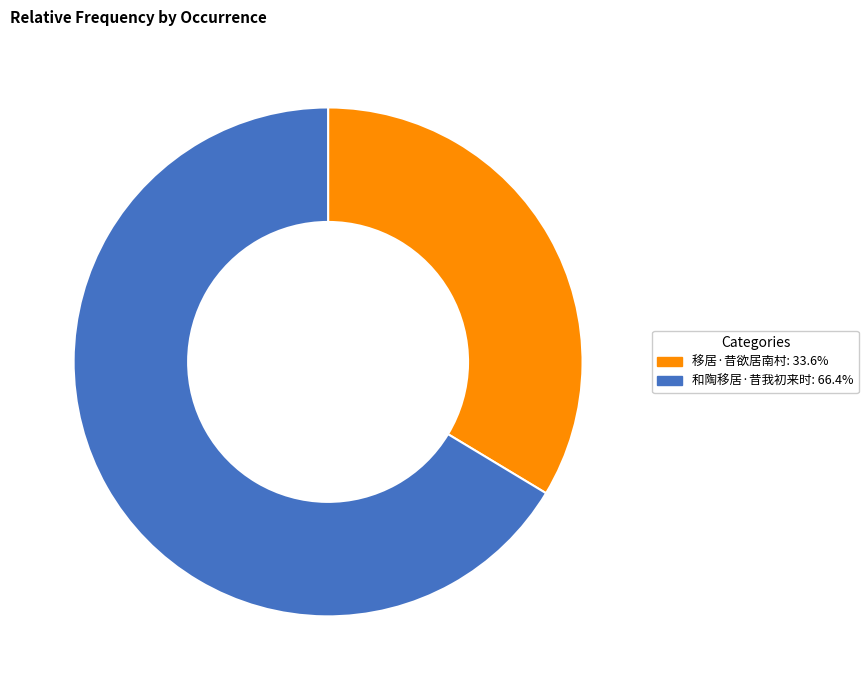

Rank the categories by value from lowest to highest.

移居·昔欲居南村, 和陶移居·昔我初来时